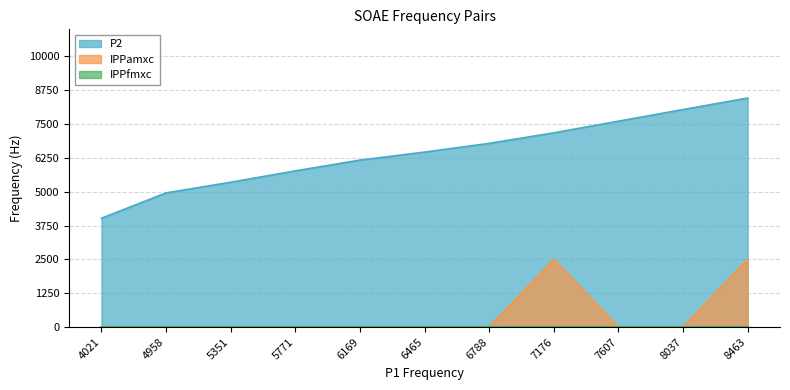

True or false: IPPamxc has a value of 0.0 at 5351.

True